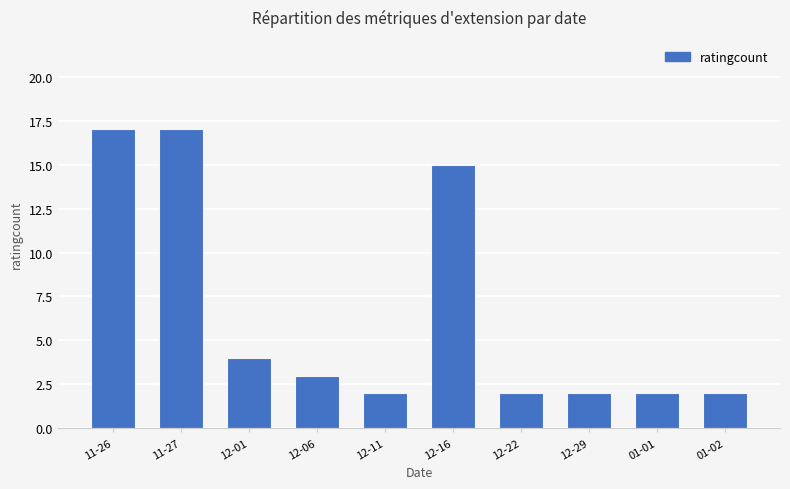

Reading left to right, list all the values displayed in this chart.

11-26=17	11-27=17	12-01=4	12-06=3	12-11=2	12-16=15	12-22=2	12-29=2	01-01=2	01-02=2